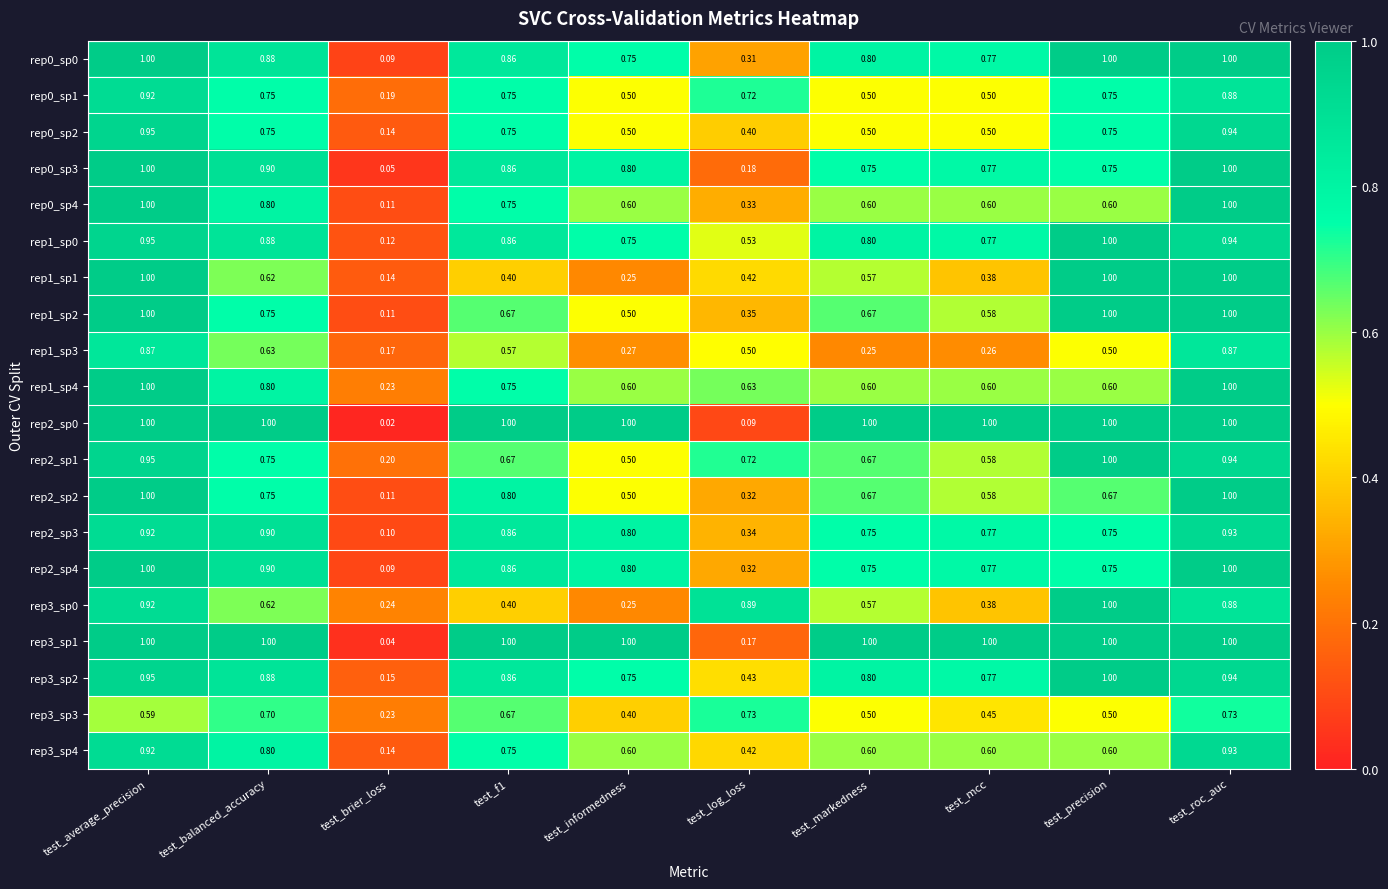

How many distinct data groups are displayed?

20